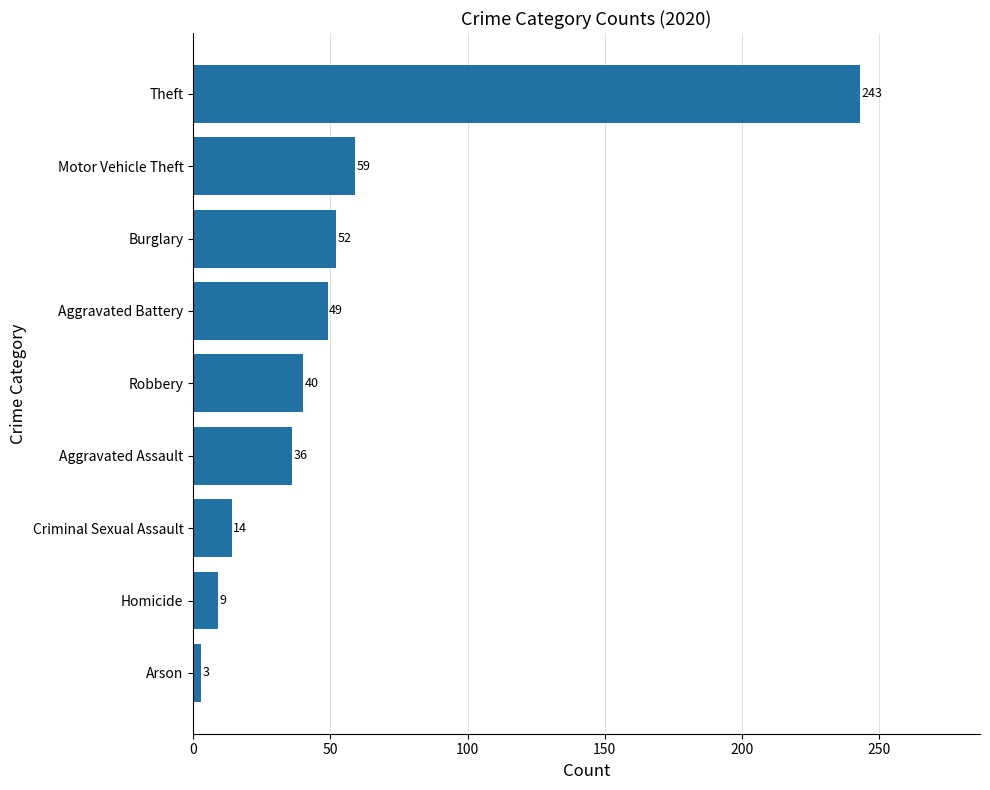

List the labels in order of value, largest first.

Theft, Motor Vehicle Theft, Burglary, Aggravated Battery, Robbery, Aggravated Assault, Criminal Sexual Assault, Homicide, Arson